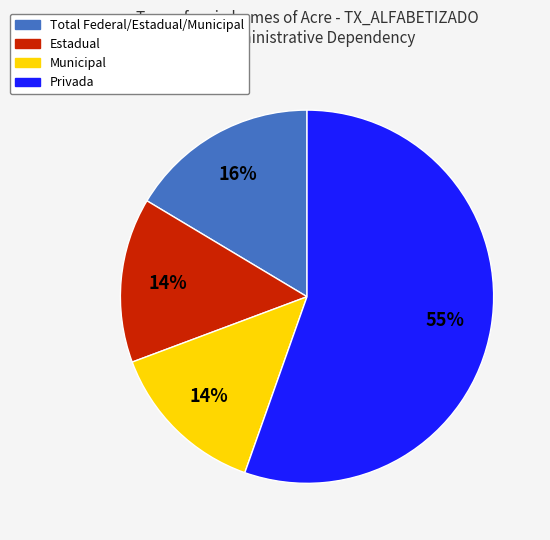

True or false: Municipal accounts for 20% of the total.

False